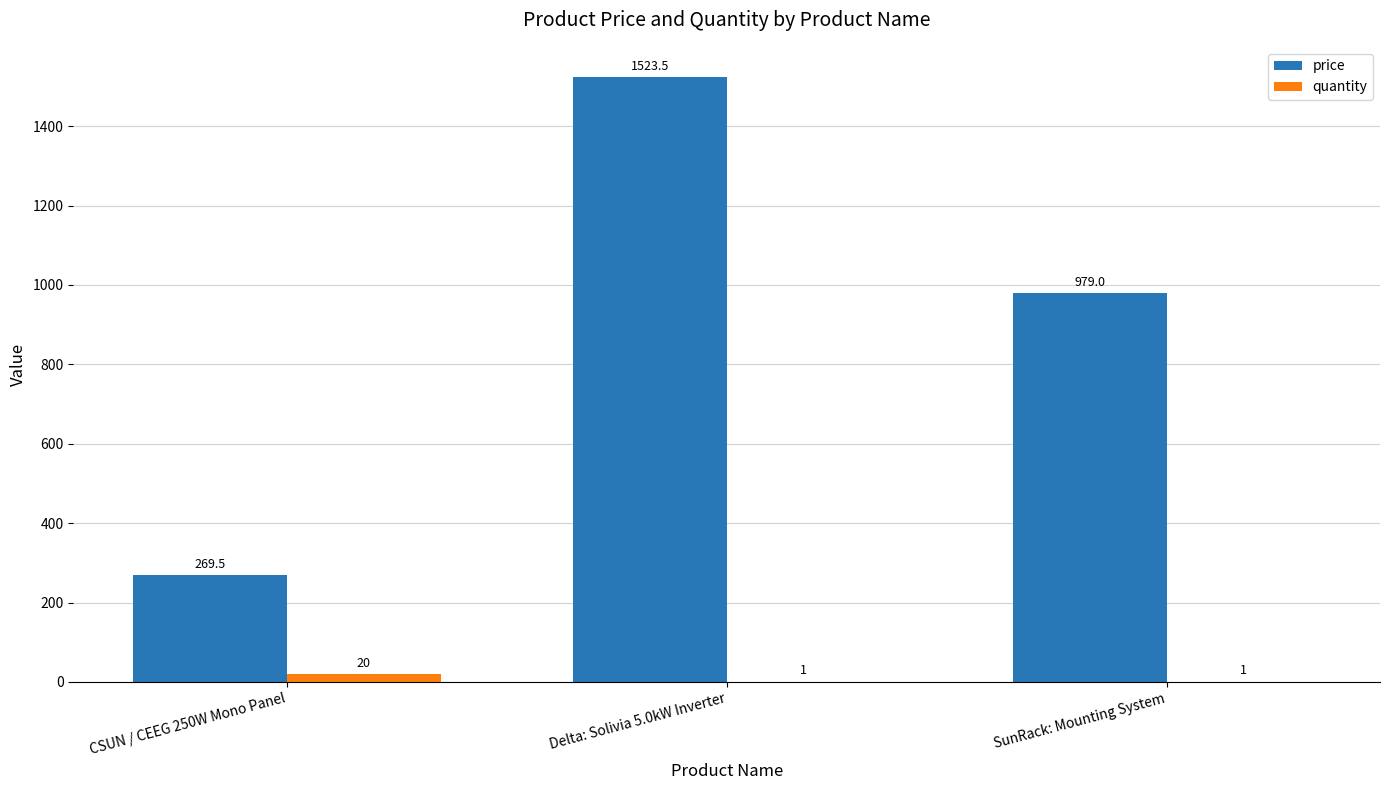

The value of quantity at SunRack: Mounting System is 1.0. True or false?

True